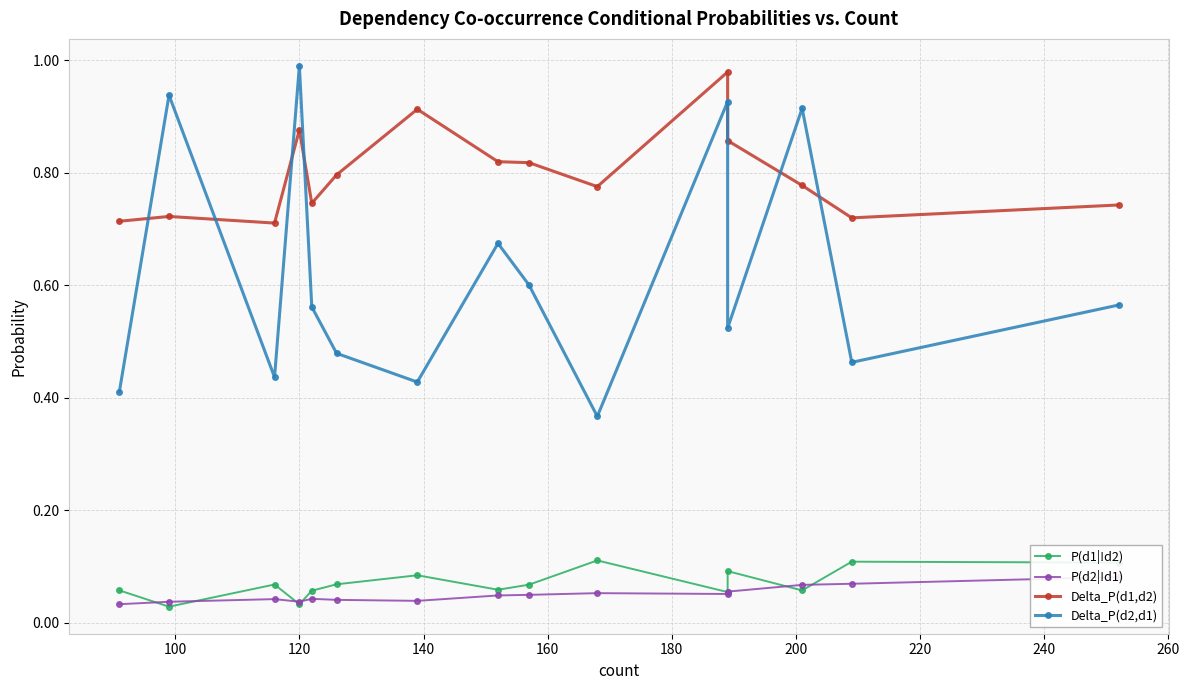

What is the difference between the maximum and minimum values in the Delta_P(d1,d2) series?

0.3